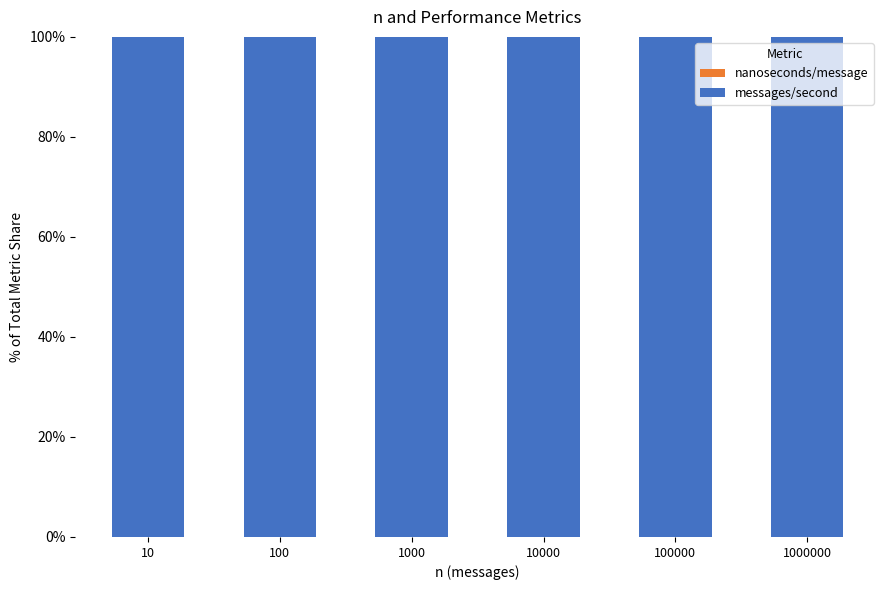

Which series changed the most between 100 and 100000?

nanoseconds/message